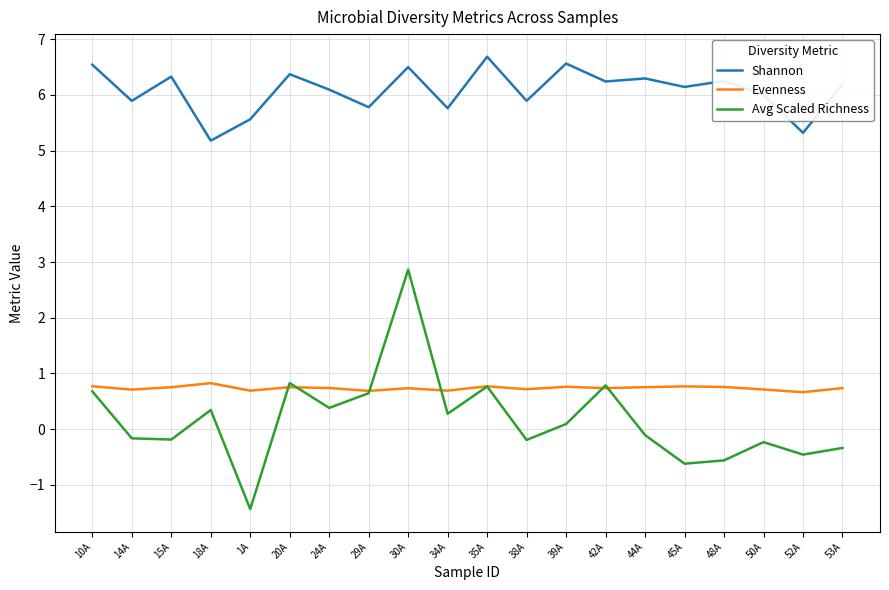

Which series has the largest range (max minus min)?

Avg Scaled Richness